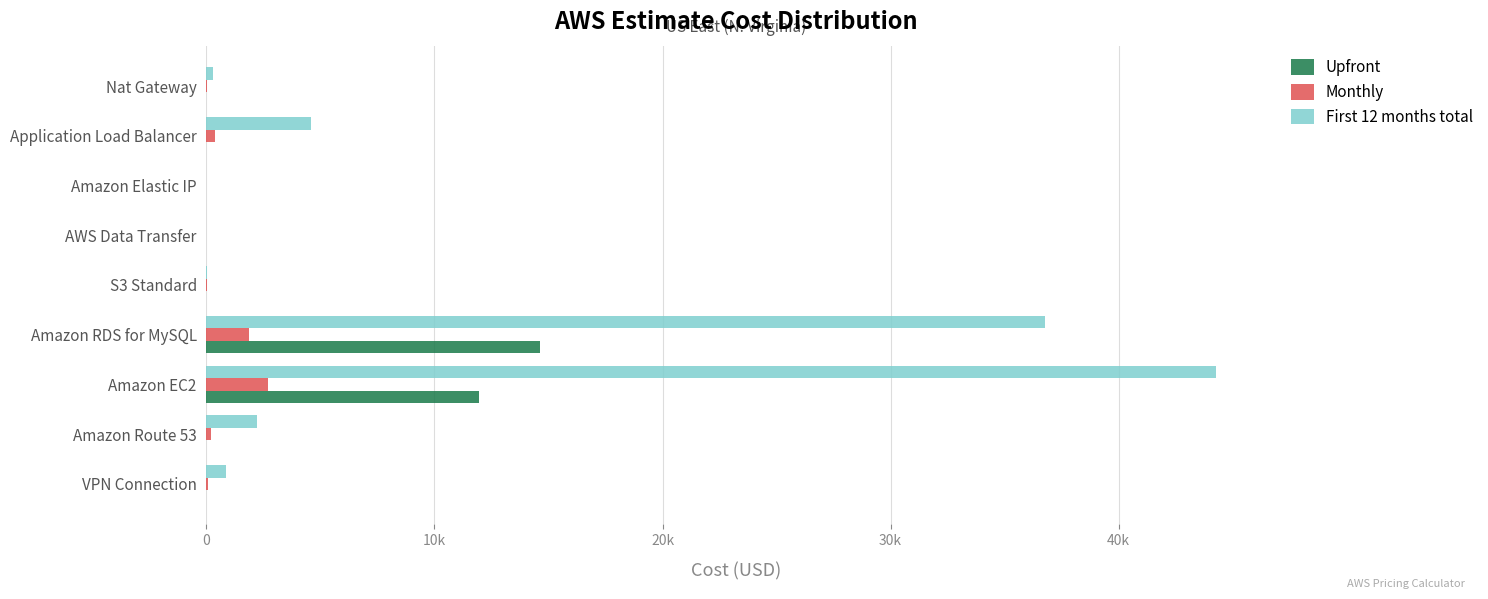

What are all the series names shown in the legend?

Upfront, Monthly, First 12 months total